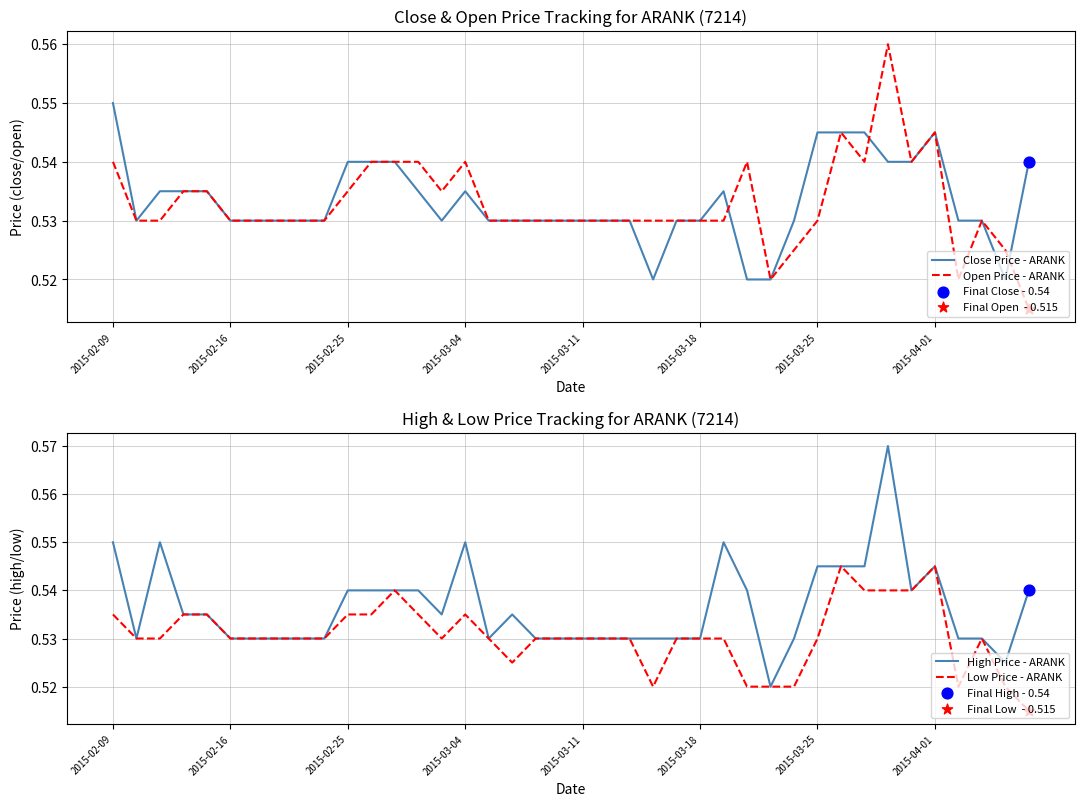

Which series contains the highest Y value?

High Price - ARANK